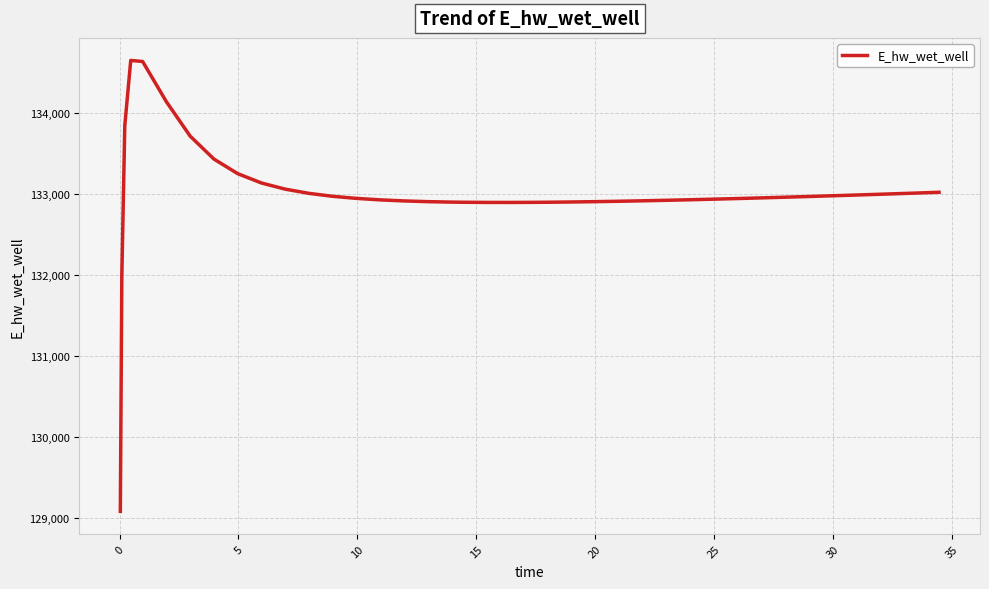

Does the chart have visible grid lines?

Yes